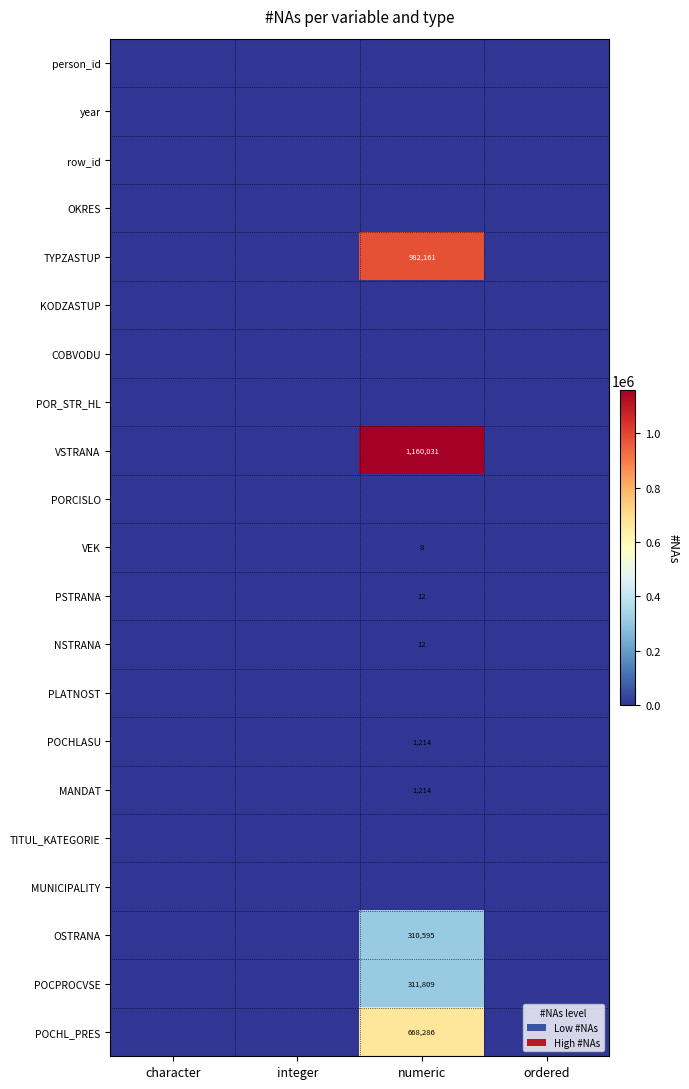

Is it true that NSTRANA equals 12 at numeric?

True